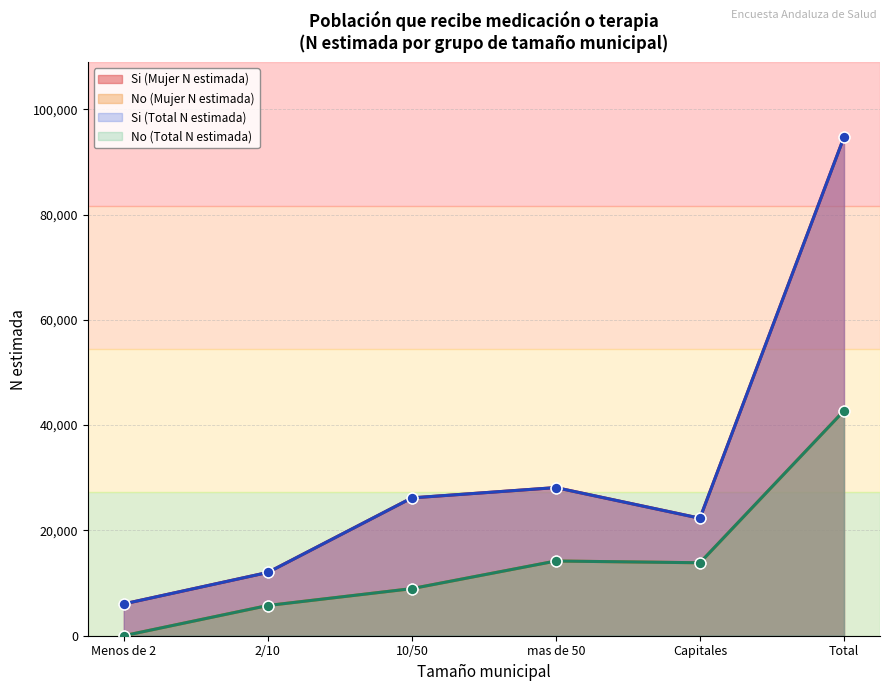

Which series has the largest Y range (max minus min)?

Si (Mujer N estimada)